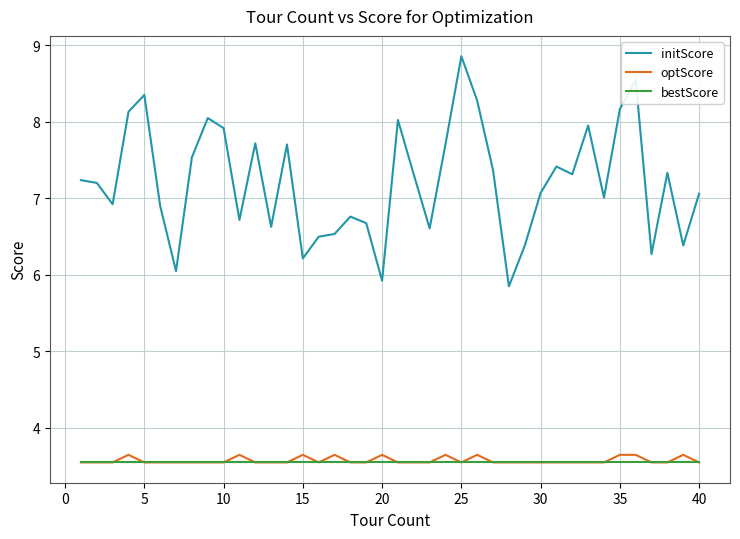

What is the minimum value for initScore?

5.8